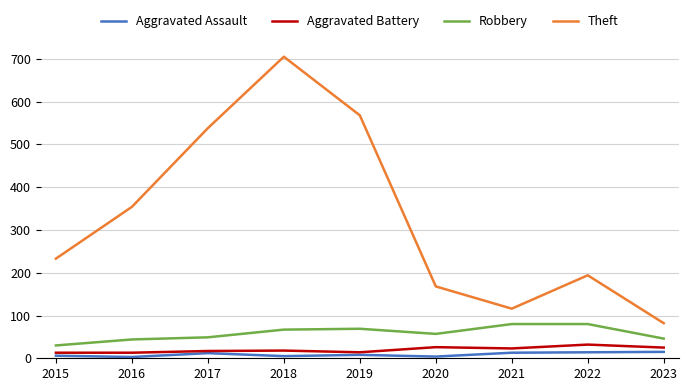

What is the sum of all Theft values?

2958